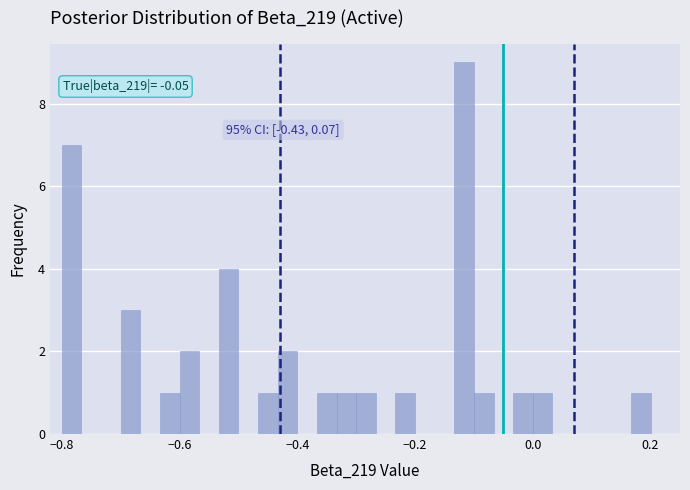

Read against the x-axis, roughly where is the centre of the tallest bar?

-0.12